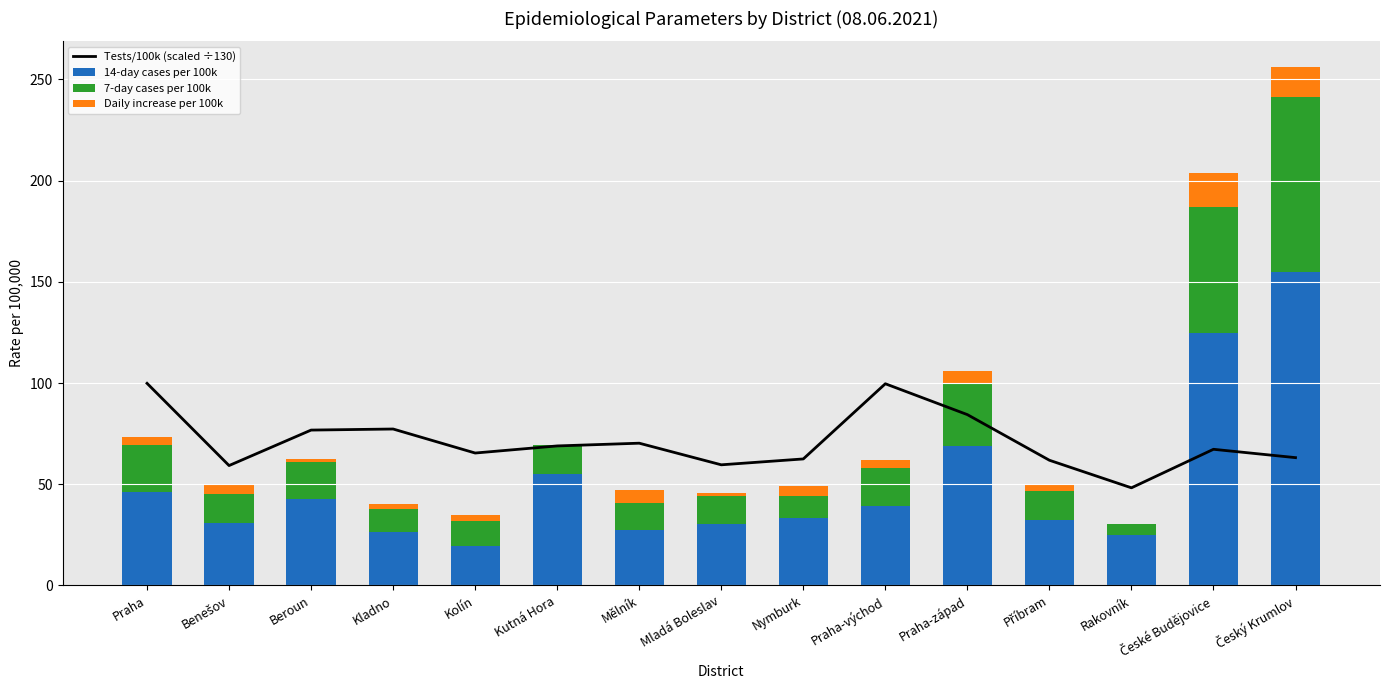

Count the number of data series in this chart.

4